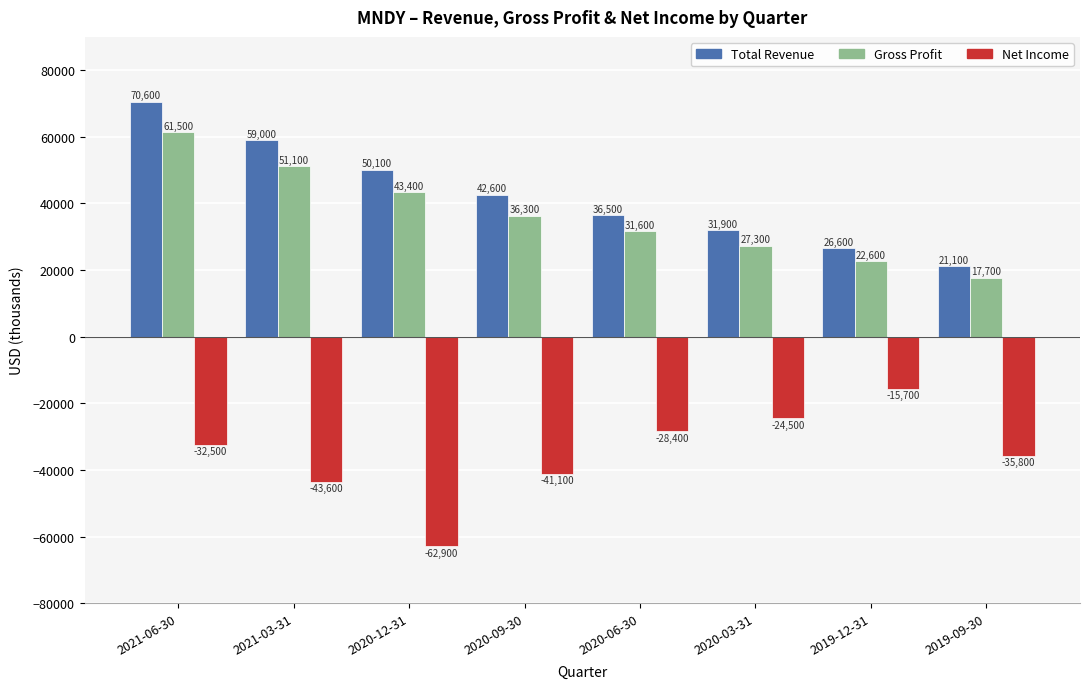

What is the difference between the maximum and minimum values in the Gross Profit series?

43800